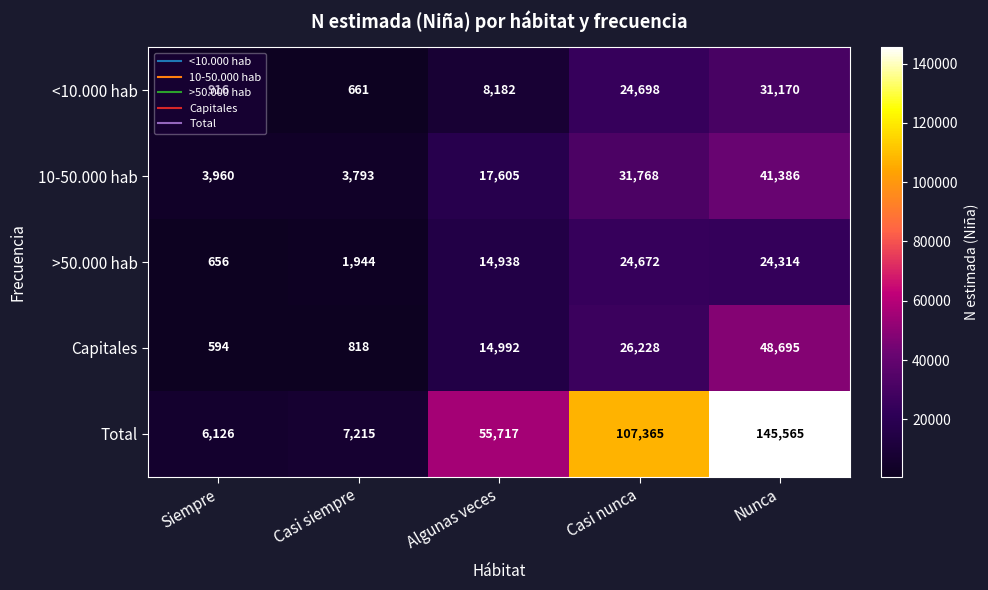

Rank the series at Casi siempre from highest to lowest value.

Total, 10-50.000 hab, >50.000 hab, Capitales, <10.000 hab